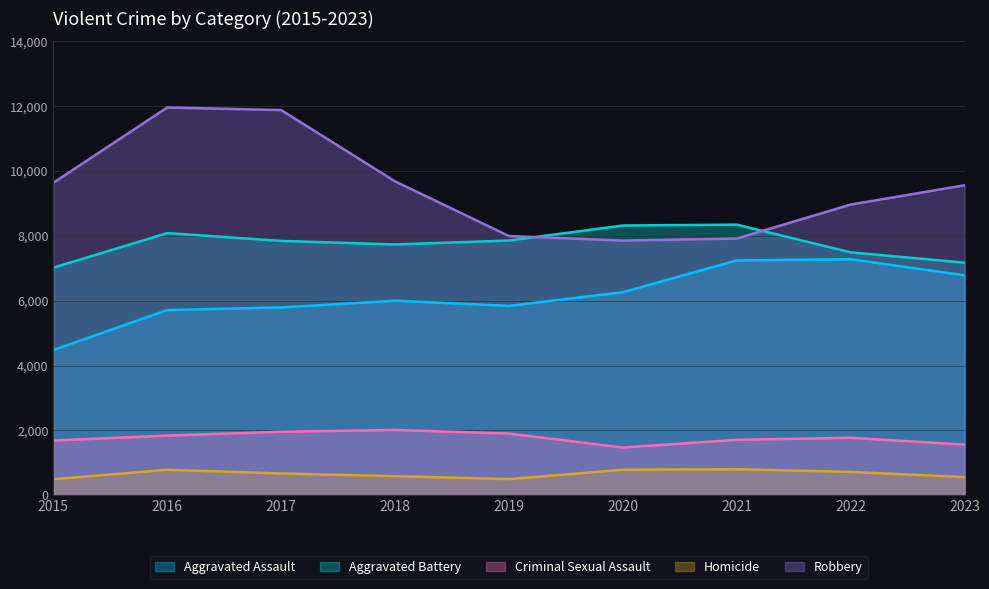

How many lines are shown in the chart?

5